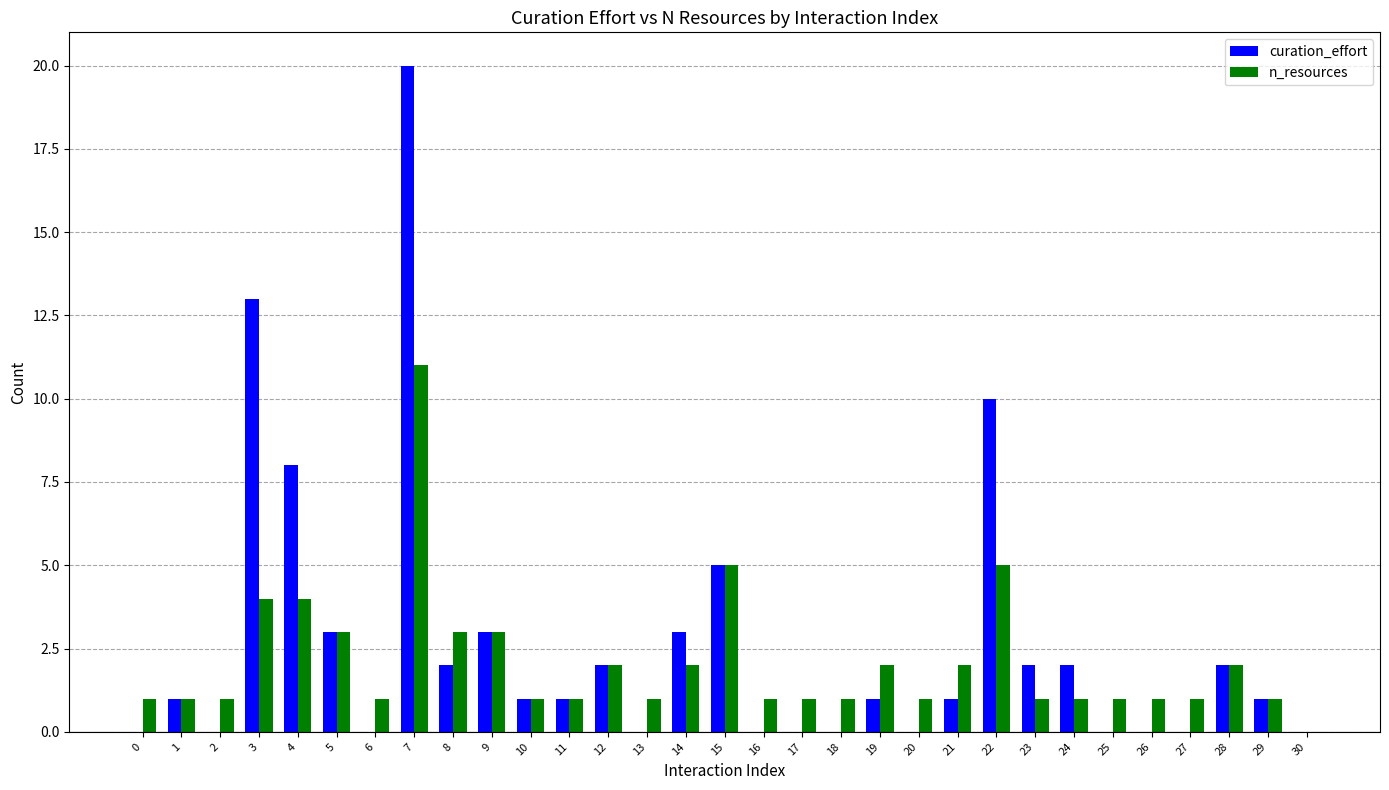

What are all the series names shown in the legend?

curation_effort, n_resources